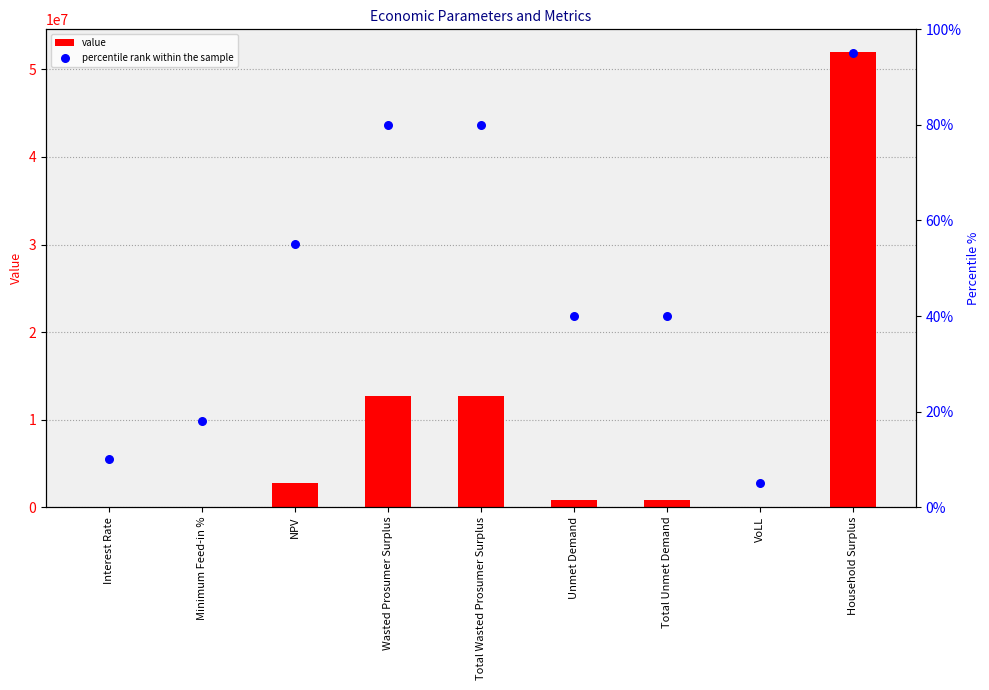

Which series has the largest total across all categories?

value